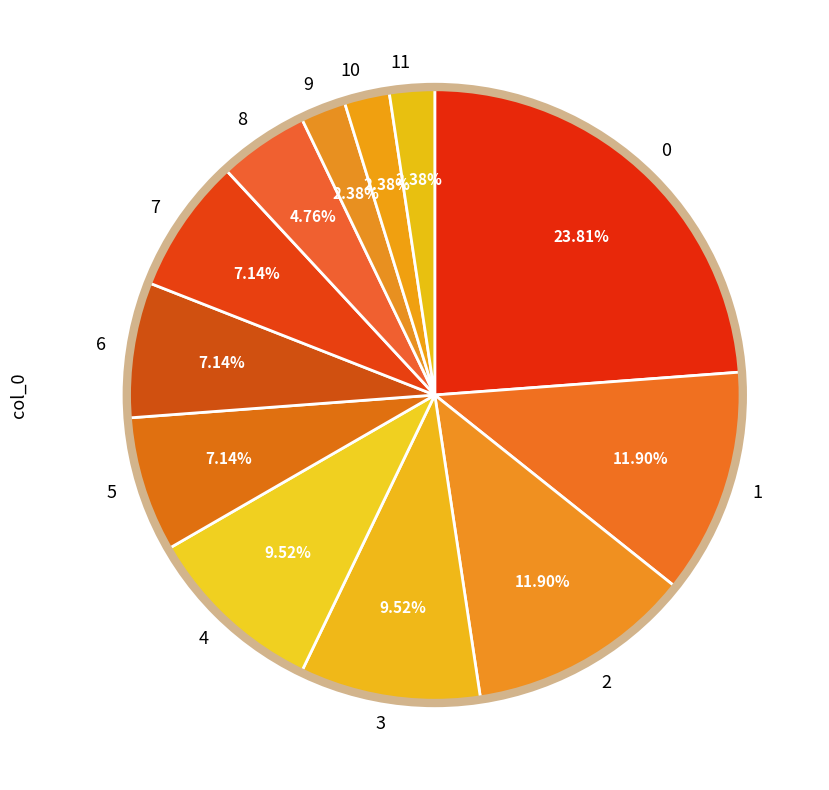

Is the sum of 7 and 0 greater than half?

No